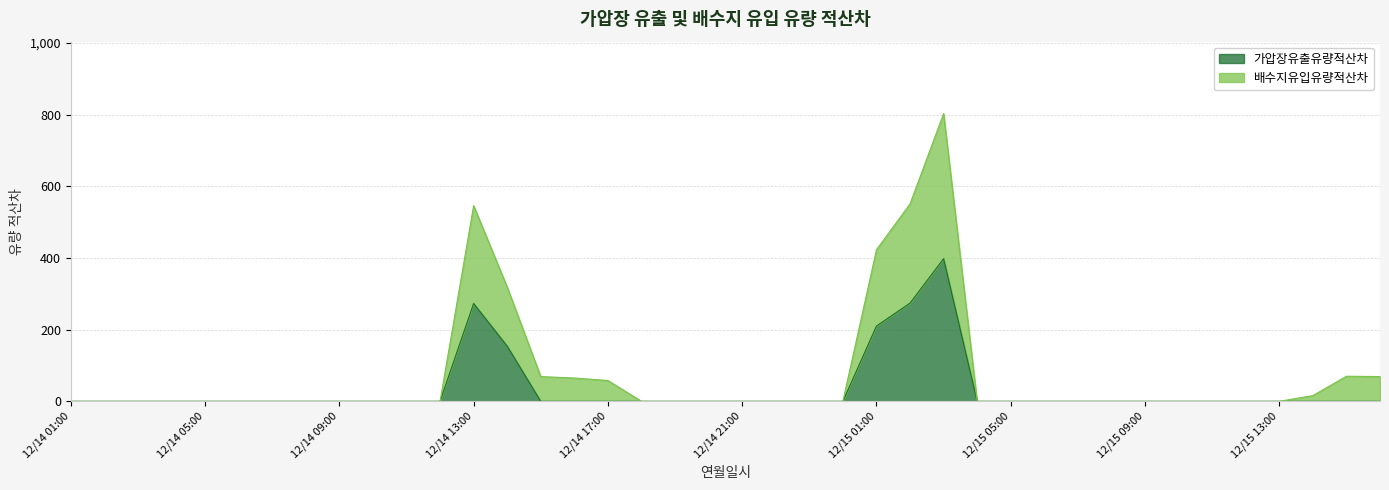

Rank the series by their maximum value, from highest to lowest.

배수지유입유량적산차, 가압장유출유량적산차